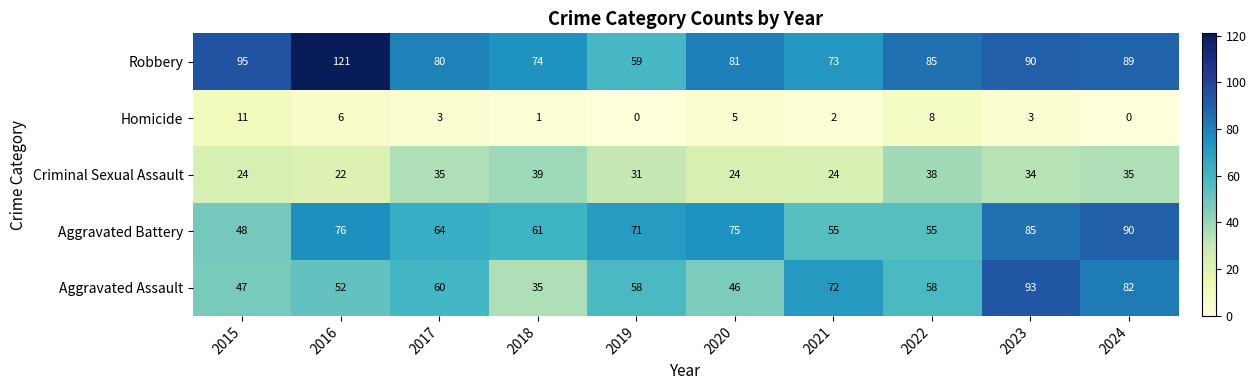

What is the total value across all series at 2016?

277